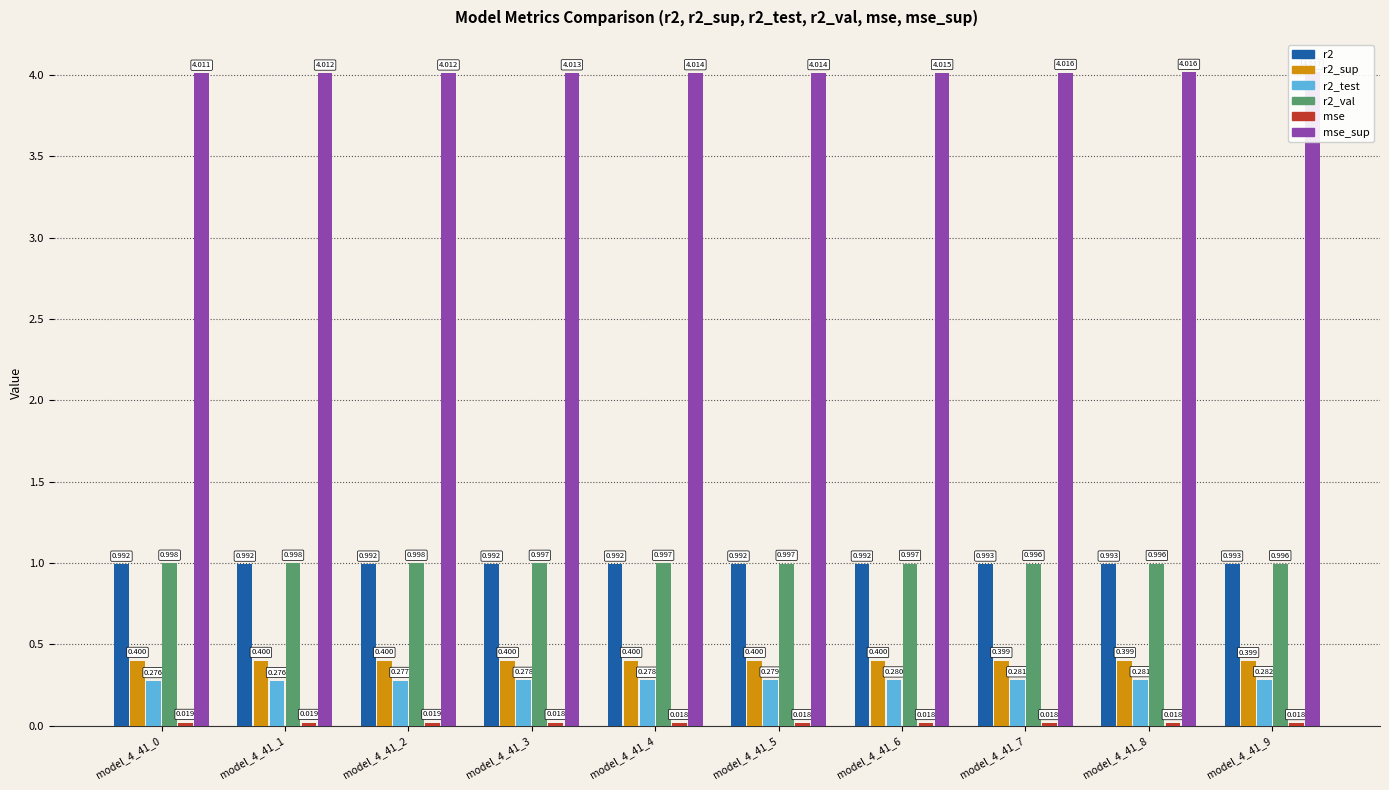

What is the highest value of the r2_sup series?

0.4